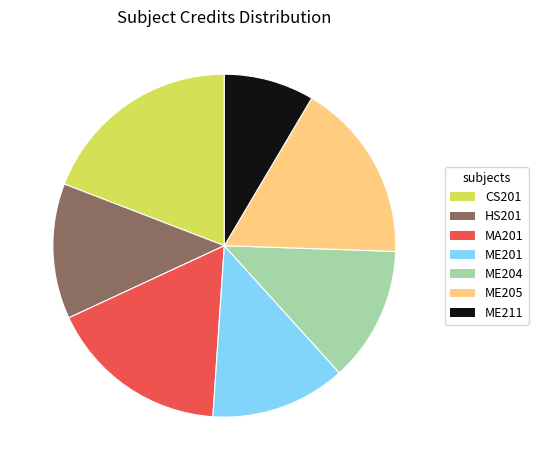

The HS201 slice represents 13% of the pie. True or false?

True